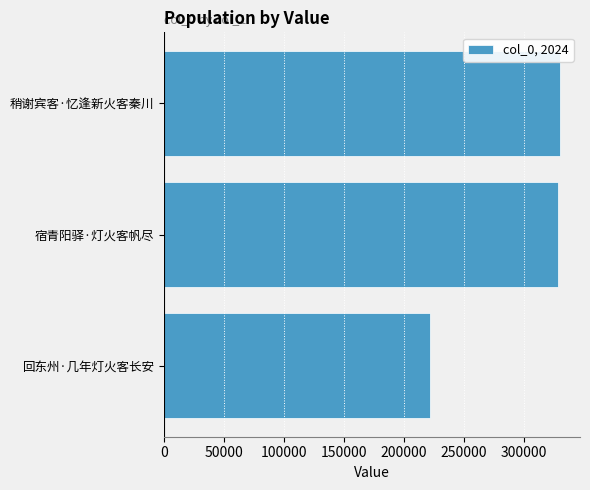

What is the change in value from 回东州·几年灯火客长安 to 宿青阳驿·灯火客帆尽?

+106859